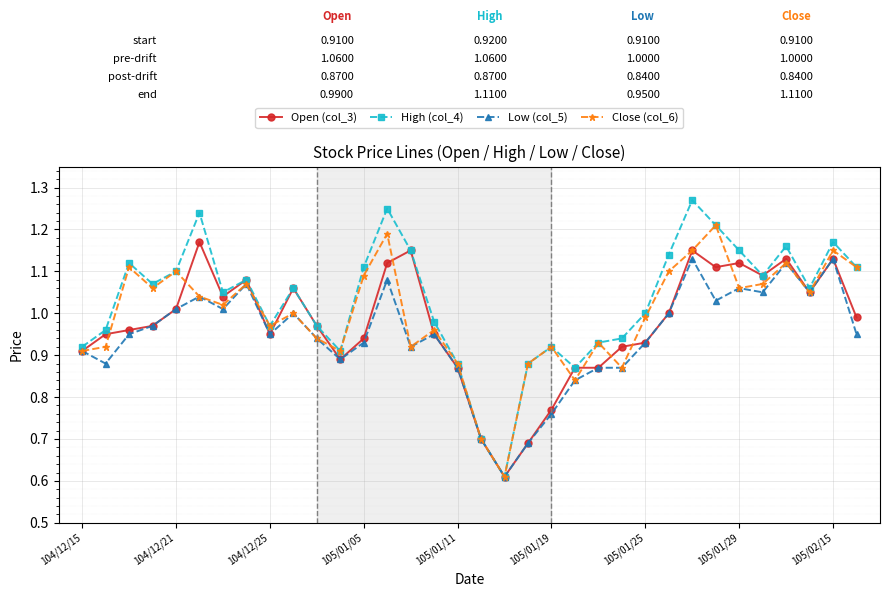

List the series in order of their peak value, lowest first.

Low (col_5), Open (col_3), Close (col_6), High (col_4)